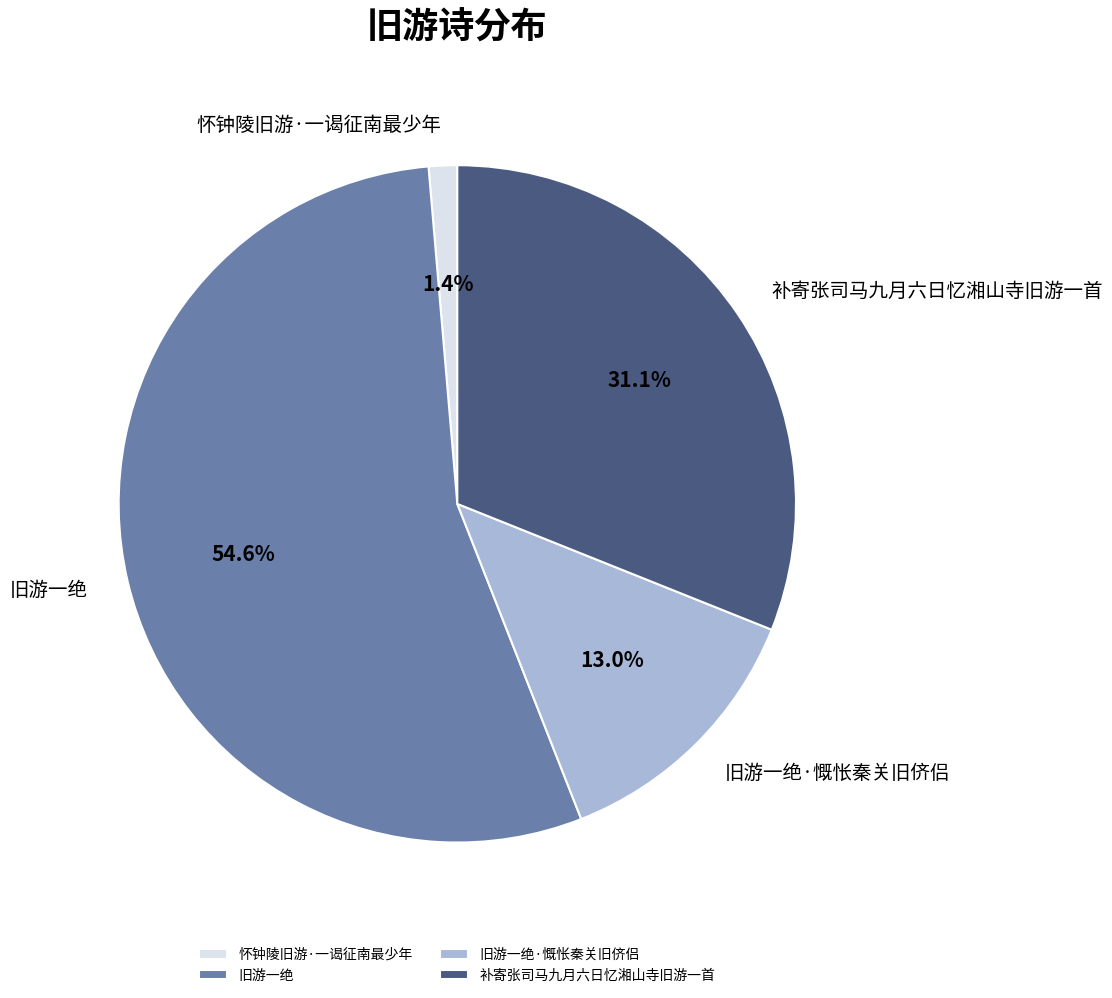

How much of the chart is everything except 旧游一绝·慨怅秦关旧侪侣?

87.0%